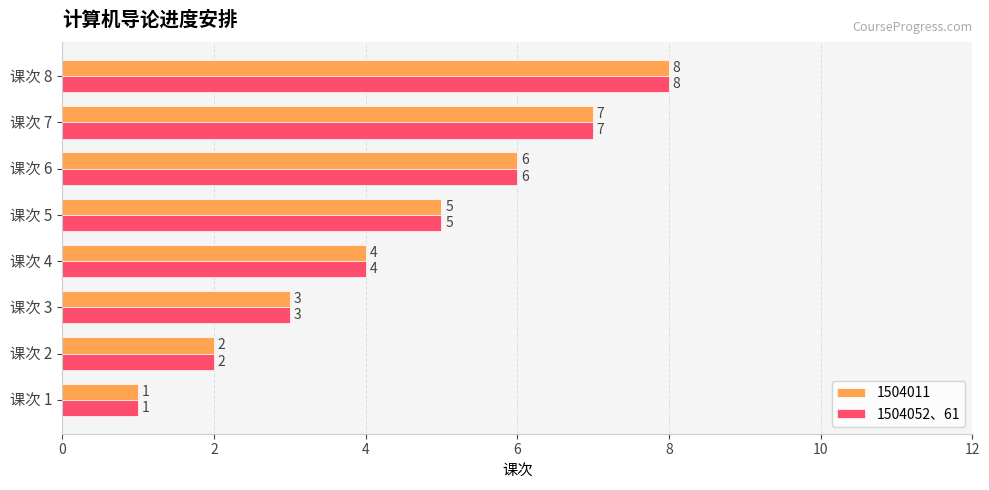

How many series are shown in this chart?

2